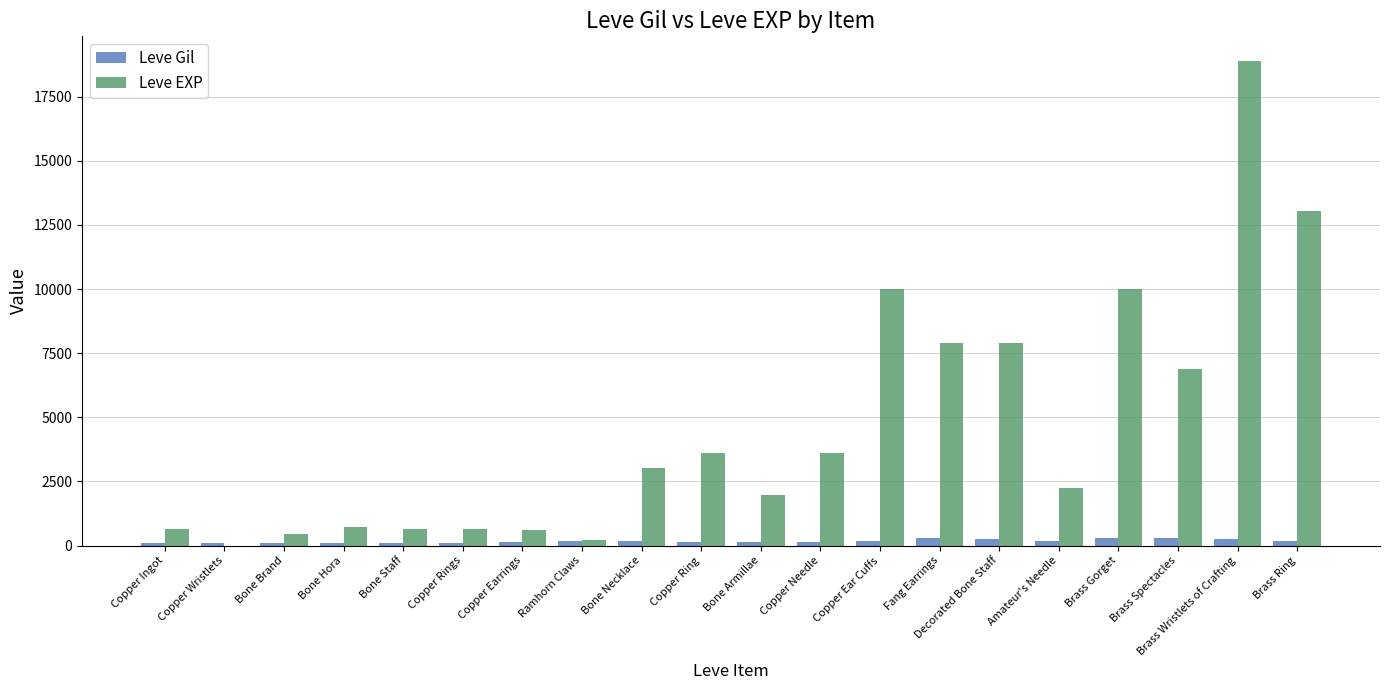

How many distinct data groups are displayed?

2